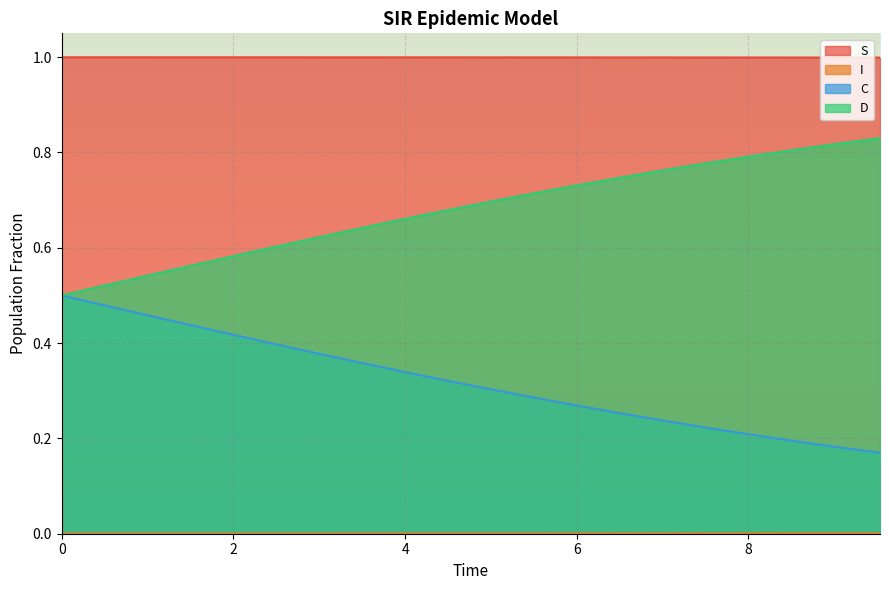

Reading right to left, transcribe all the data shown in this chart.

S: 9.531772575250836=1.0	9.03010033444816=1.0	8.528428093645484=1.0	8.02675585284281=1.0	7.525083612040134=1.0	7.023411371237458=1.0	6.521739130434782=1.0	6.020066889632107=1.0	5.518394648829432=1.0	5.016722408026756=1.0	4.51505016722408=1.0	4.013377926421405=1.0	3.511705685618729=1.0	3.0100334448160533=1.0	2.508361204013378=1.0	2.0066889632107023=1.0	1.5050167224080266=1.0	1.0033444816053512=1.0	0.5016722408026756=1.0	0.0=1.0
I: 9.531772575250836=0.0	9.03010033444816=0.0	8.528428093645484=0.0	8.02675585284281=0.0	7.525083612040134=0.0	7.023411371237458=0.0	6.521739130434782=0.0	6.020066889632107=0.0	5.518394648829432=0.0	5.016722408026756=0.0	4.51505016722408=0.0	4.013377926421405=0.0	3.511705685618729=0.0	3.0100334448160533=0.0	2.508361204013378=0.0	2.0066889632107023=0.0	1.5050167224080266=0.0	1.0033444816053512=0.0	0.5016722408026756=0.0	0.0=0.0
C: 9.531772575250836=0.2	9.03010033444816=0.2	8.528428093645484=0.2	8.02675585284281=0.2	7.525083612040134=0.2	7.023411371237458=0.2	6.521739130434782=0.3	6.020066889632107=0.3	5.518394648829432=0.3	5.016722408026756=0.3	4.51505016722408=0.3	4.013377926421405=0.3	3.511705685618729=0.4	3.0100334448160533=0.4	2.508361204013378=0.4	2.0066889632107023=0.4	1.5050167224080266=0.4	1.0033444816053512=0.5	0.5016722408026756=0.5	0.0=0.5
D: 9.531772575250836=0.8	9.03010033444816=0.8	8.528428093645484=0.8	8.02675585284281=0.8	7.525083612040134=0.8	7.023411371237458=0.8	6.521739130434782=0.7	6.020066889632107=0.7	5.518394648829432=0.7	5.016722408026756=0.7	4.51505016722408=0.7	4.013377926421405=0.7	3.511705685618729=0.6	3.0100334448160533=0.6	2.508361204013378=0.6	2.0066889632107023=0.6	1.5050167224080266=0.6	1.0033444816053512=0.5	0.5016722408026756=0.5	0.0=0.5